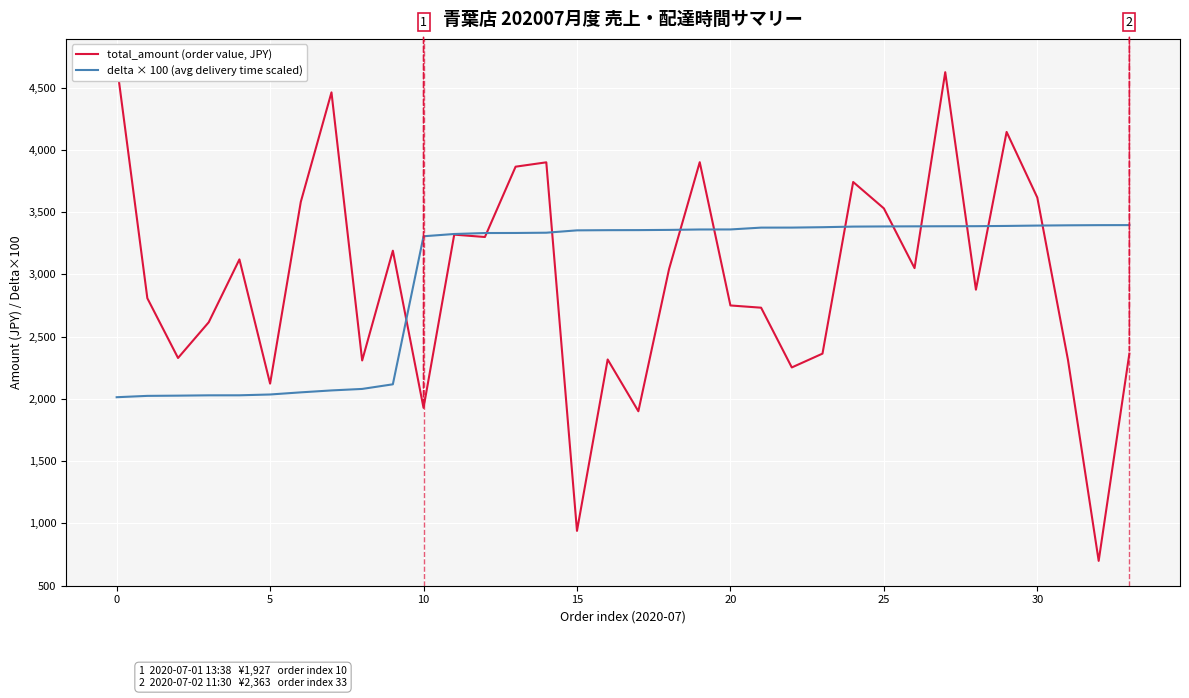

Which has a higher value, 32 or 21?

21